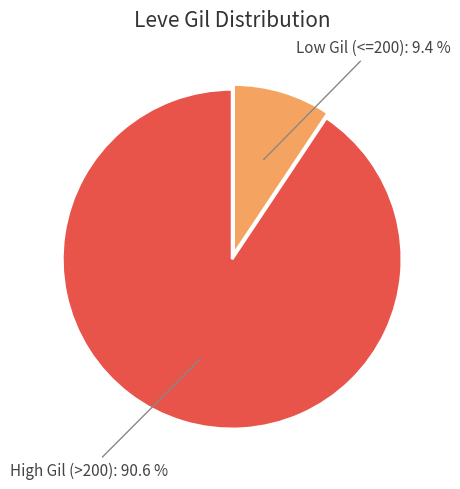

Is there any slice that represents more than half of the pie?

Yes